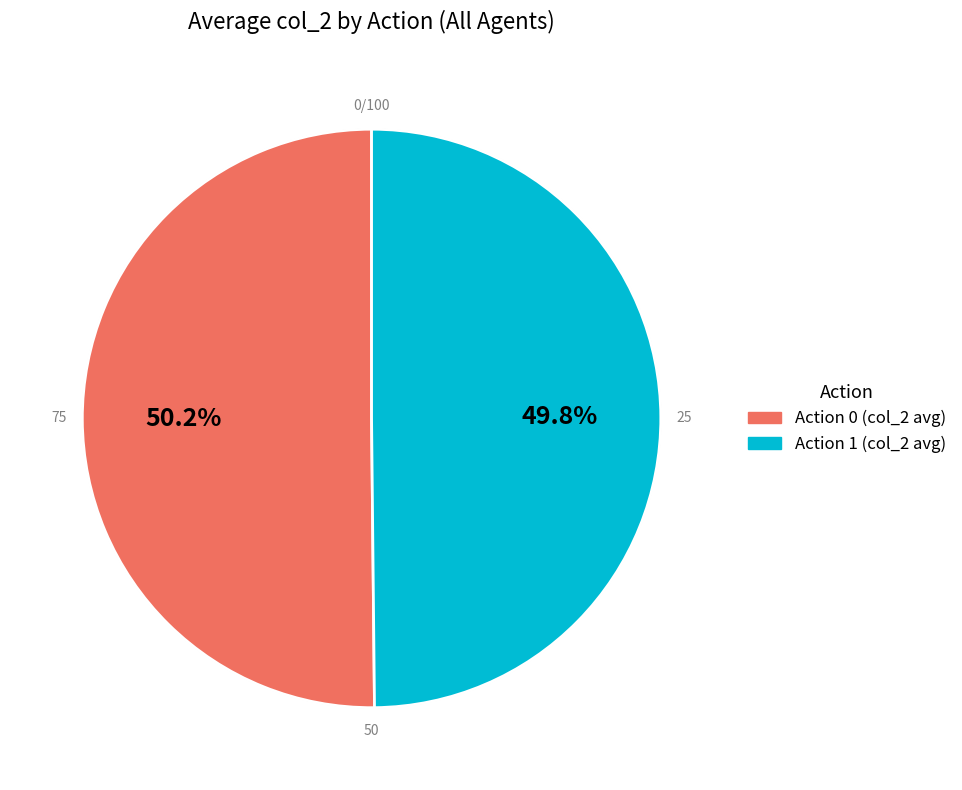

Is there any slice that represents more than half of the pie?

Yes